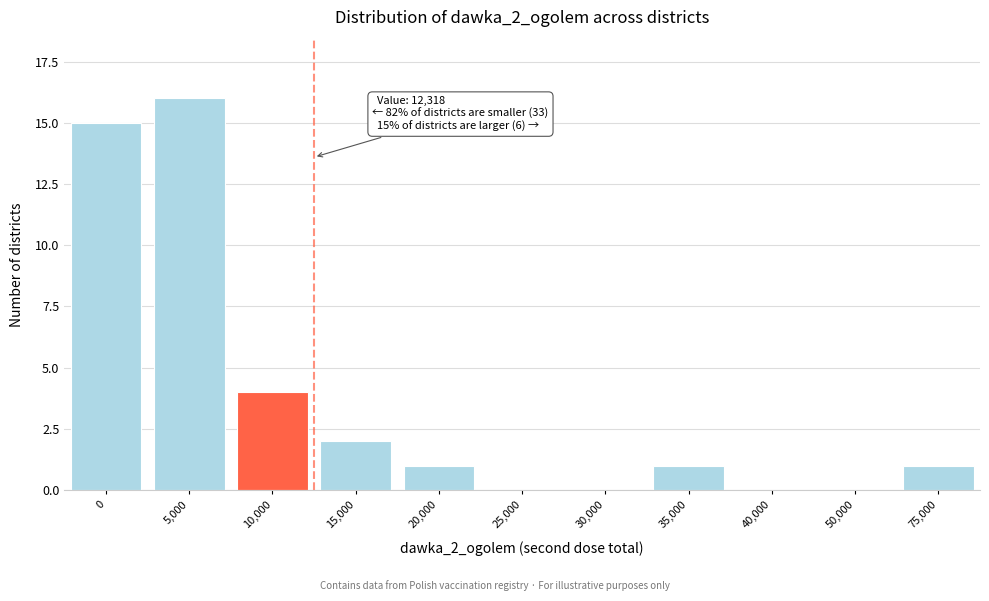

Reading left to right, extract all data points from this chart.

0=15	5,000=16	10,000=4	15,000=2	20,000=1	25,000=0	30,000=0	35,000=1	40,000=0	50,000=0	75,000=1